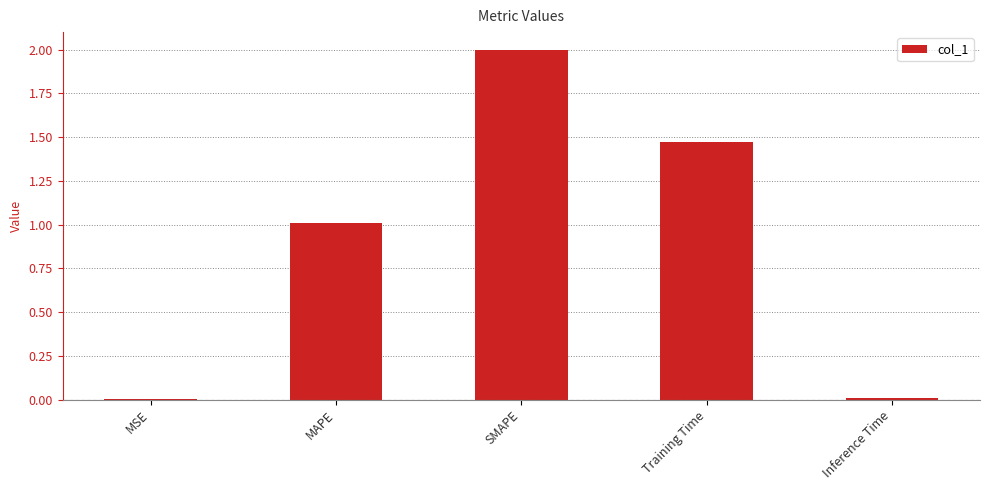

Between SMAPE and Inference Time, which is larger?

SMAPE